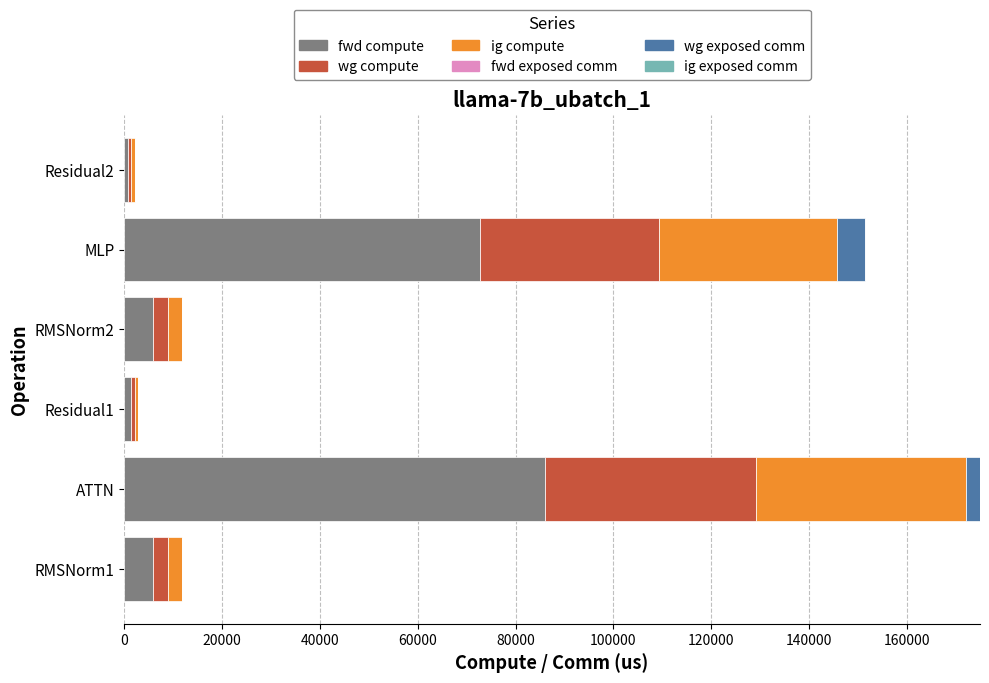

What is the sum of all fwd compute values?

172818.4